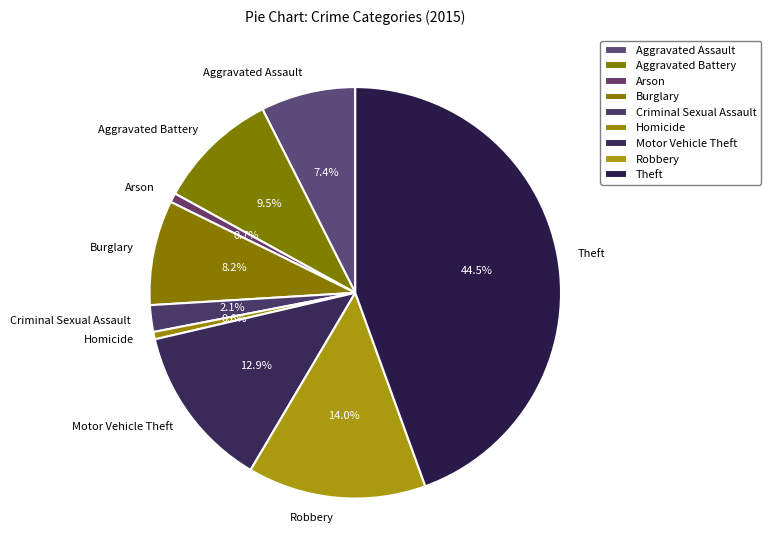

To the nearest percent, what portion does Arson represent?

1%